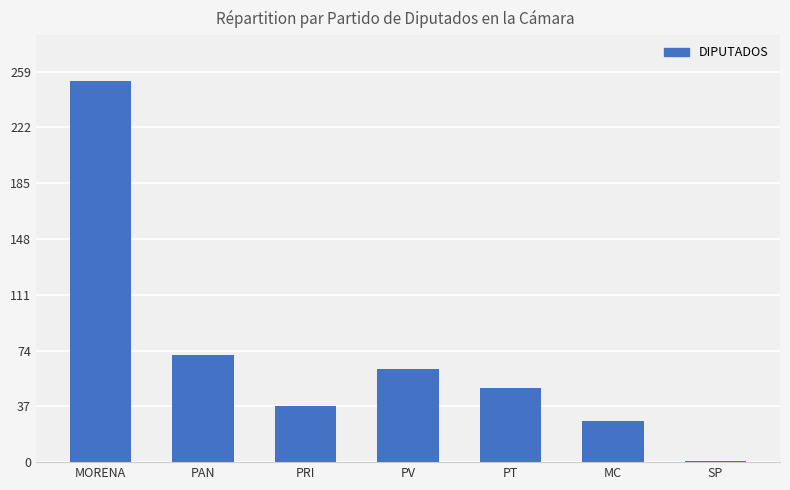

Which category has the lowest value across all series?

SP